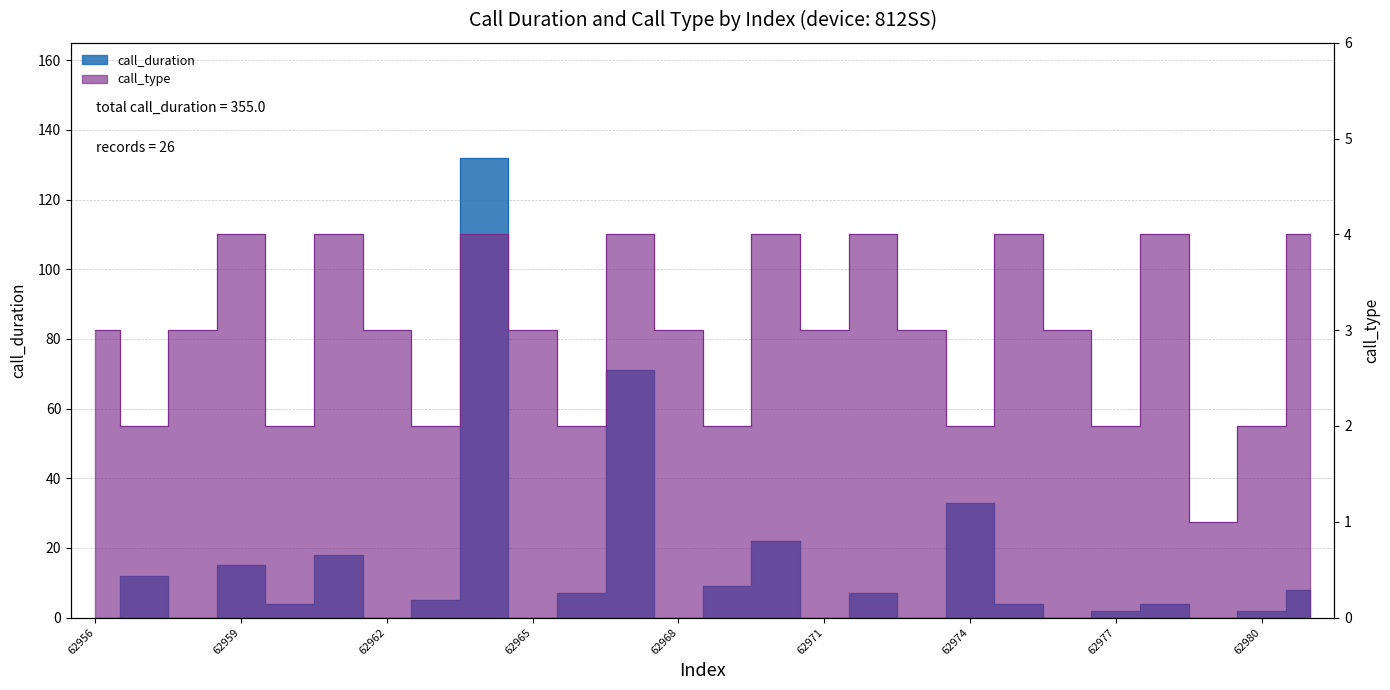

Where do call_type and call_duration first cross each other?

62956 and 62957